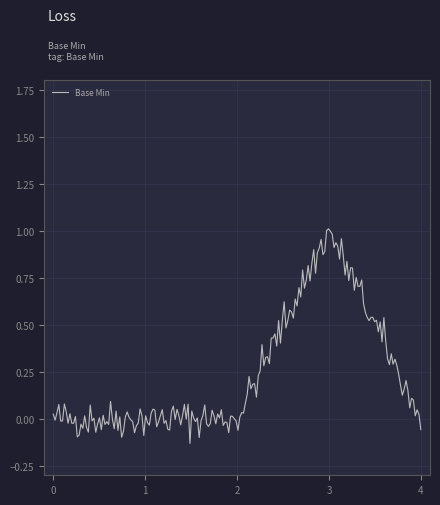

What is the difference between the maximum and minimum values?

1.1